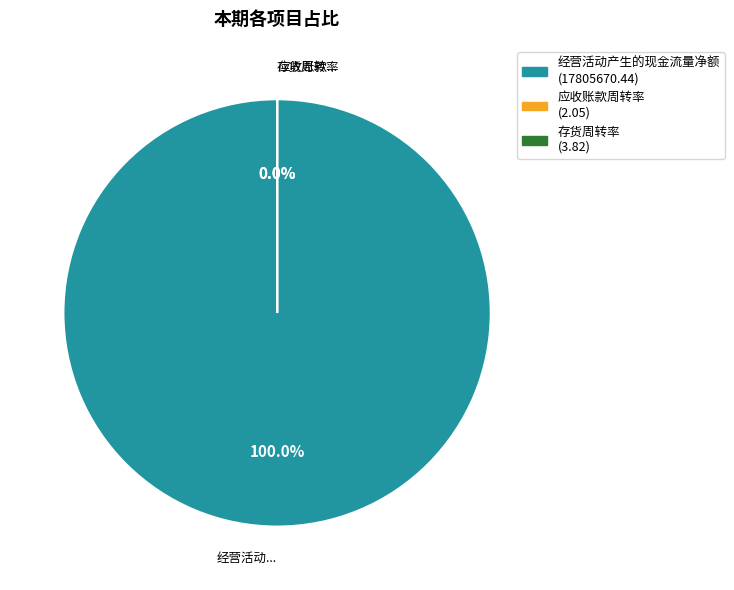

Which slice is the largest?

经营活动产生的现金流量净额